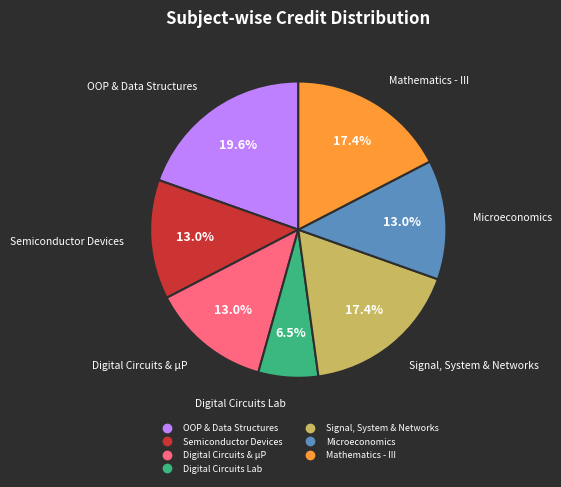

Is there any slice that represents more than half of the pie?

No